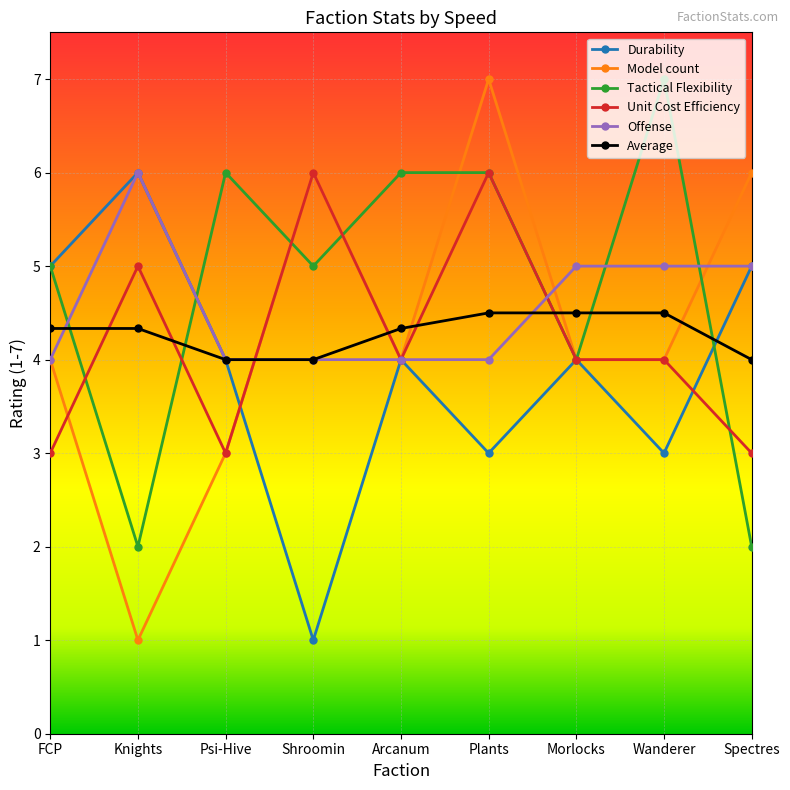

What is the smallest value displayed?

1.0